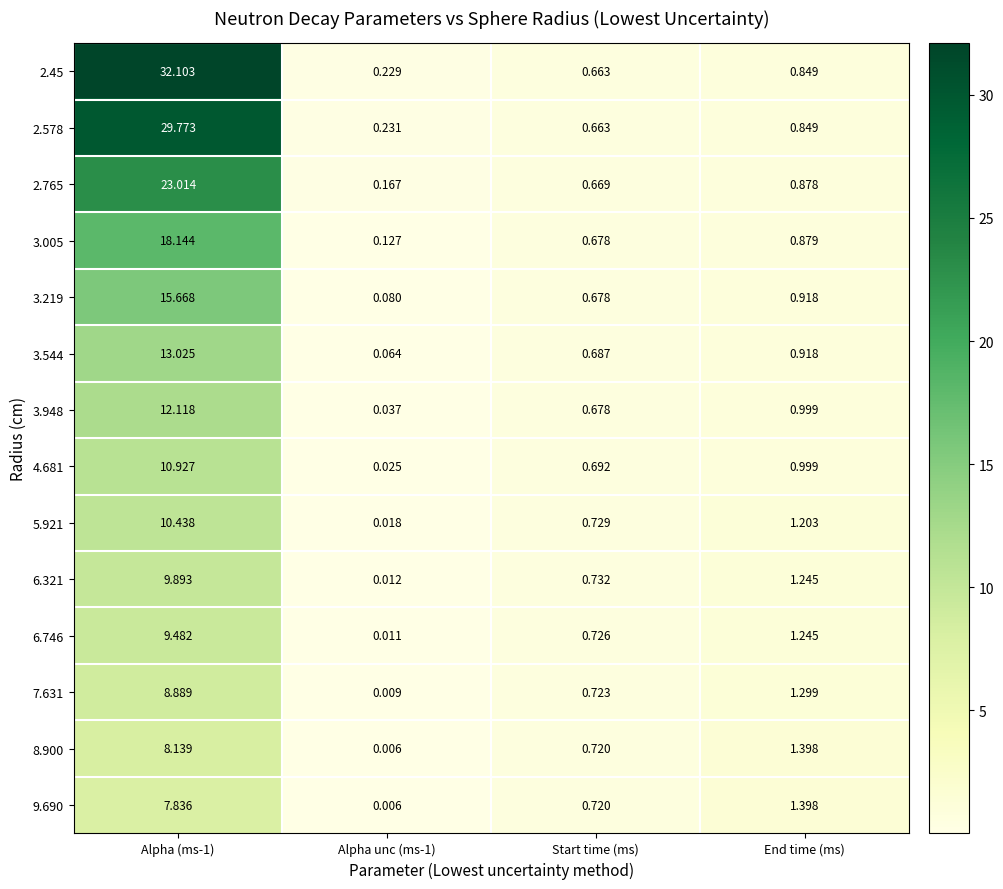

How many categories are shown in the chart?

4